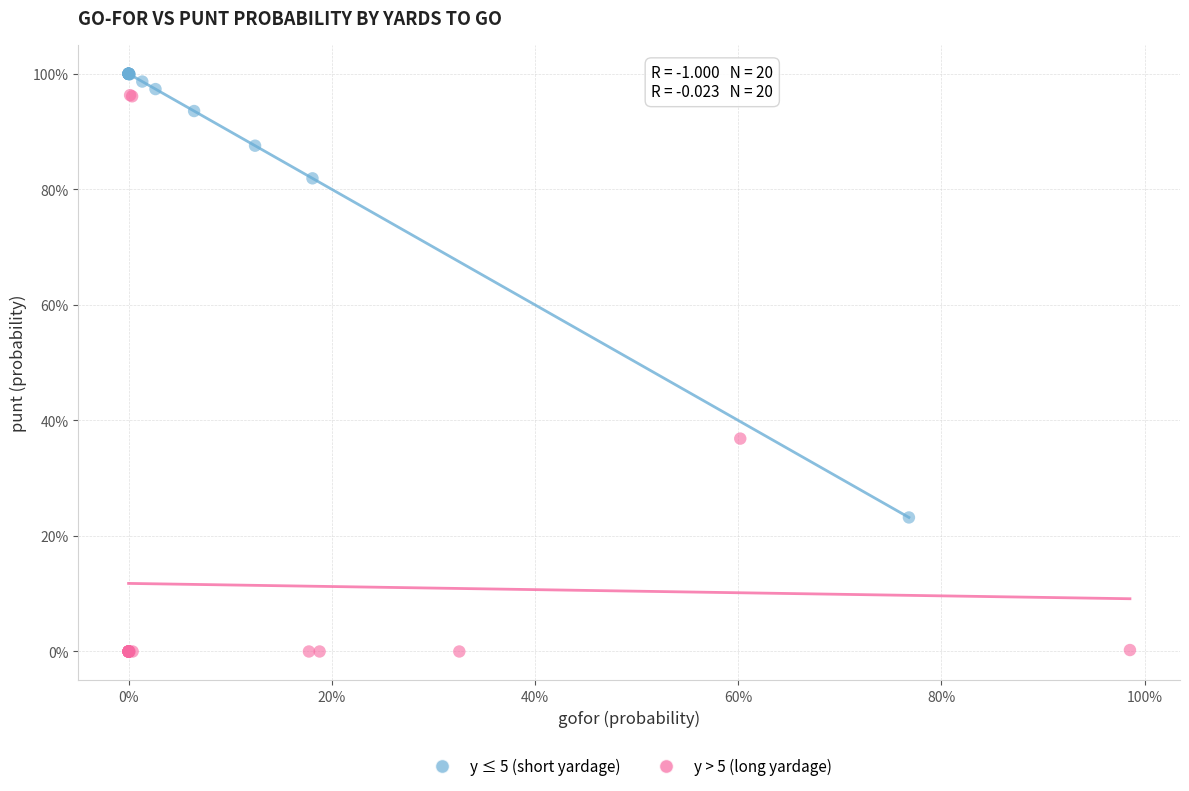

Which series contains the highest Y value?

y ≤ 5 (short yardage)